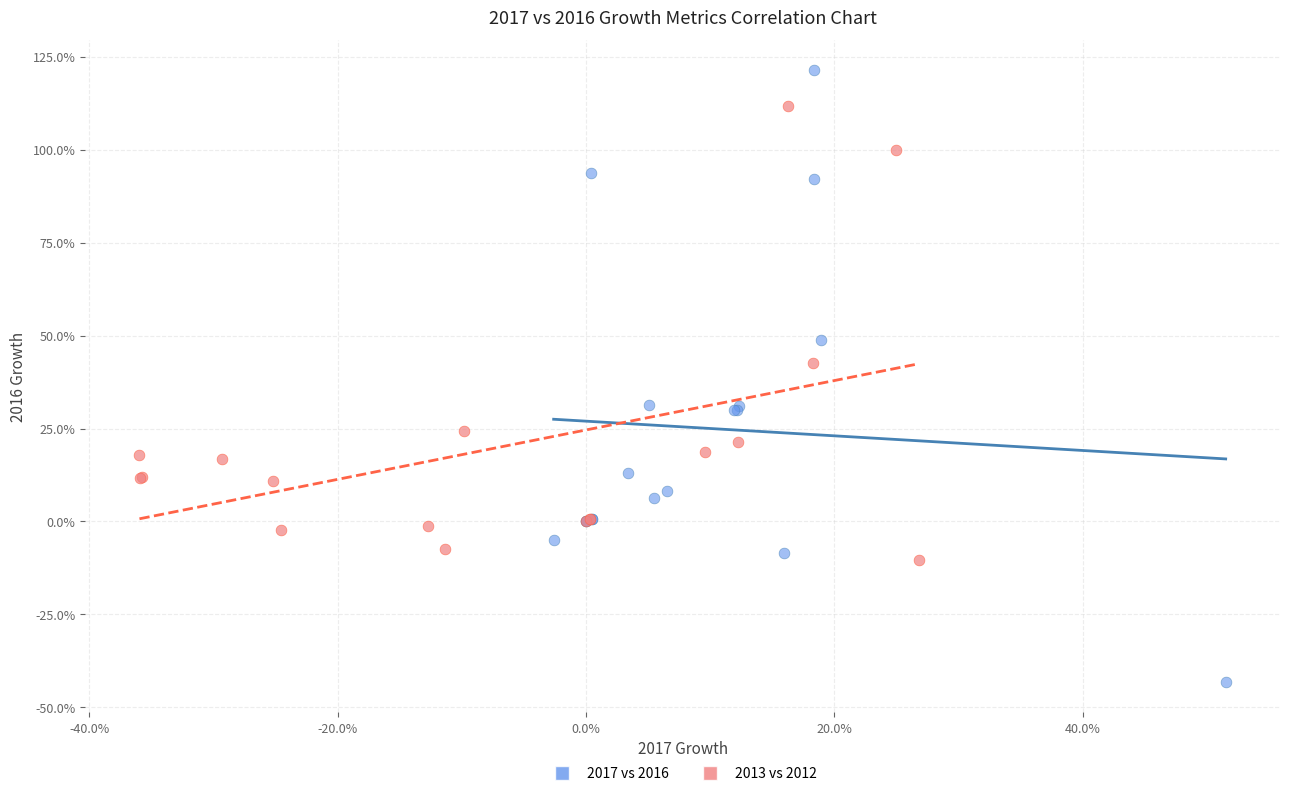

What are all the series names shown in the legend?

2017 vs 2016, 2013 vs 2012